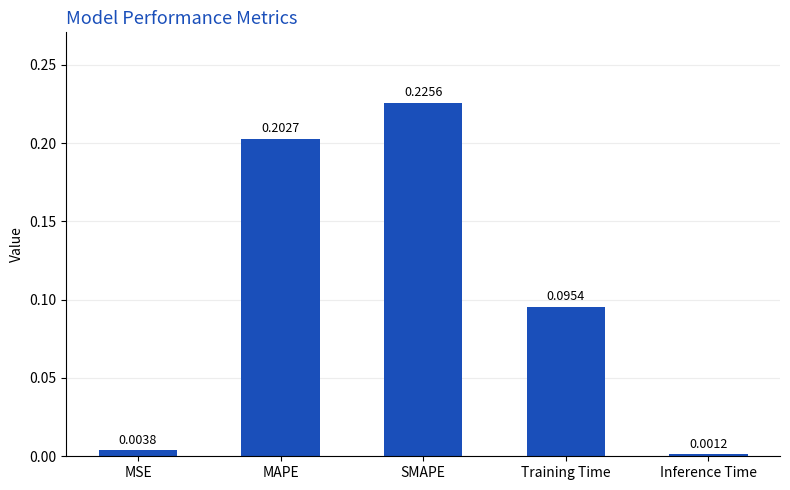

What position from the left is MSE?

1